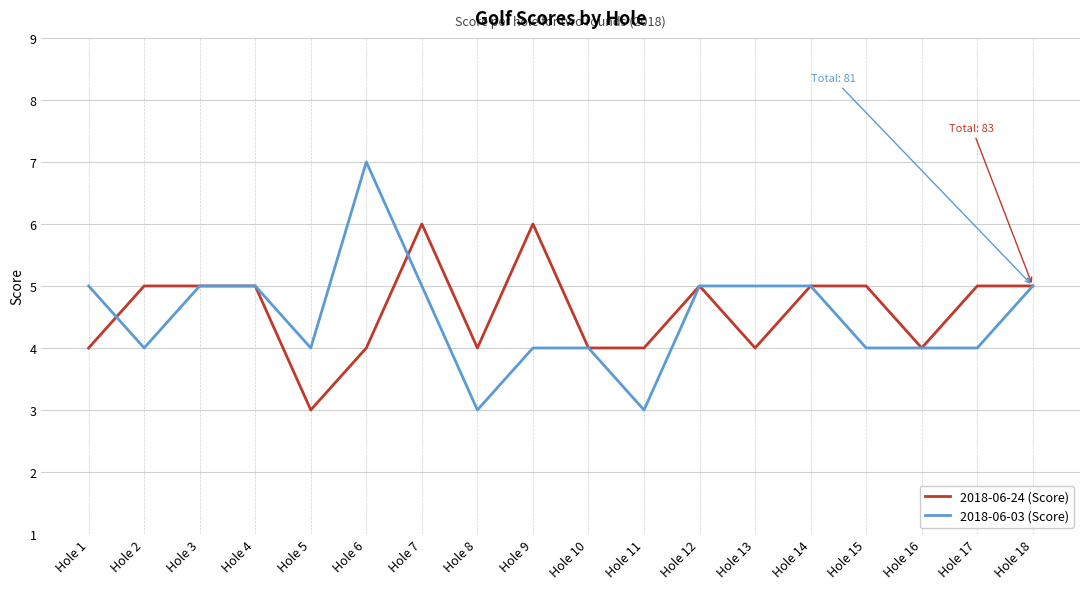

The 2018-06-24 (Score) series shows 4 at Hole 6. True or false?

True